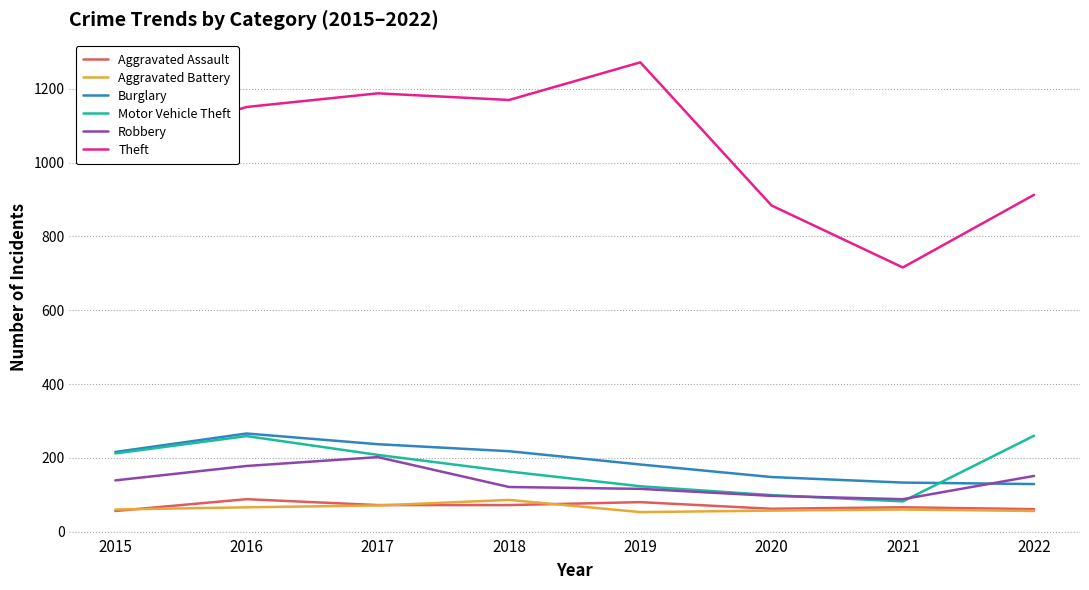

What is the spread (max minus min) of values at 2018?

1098